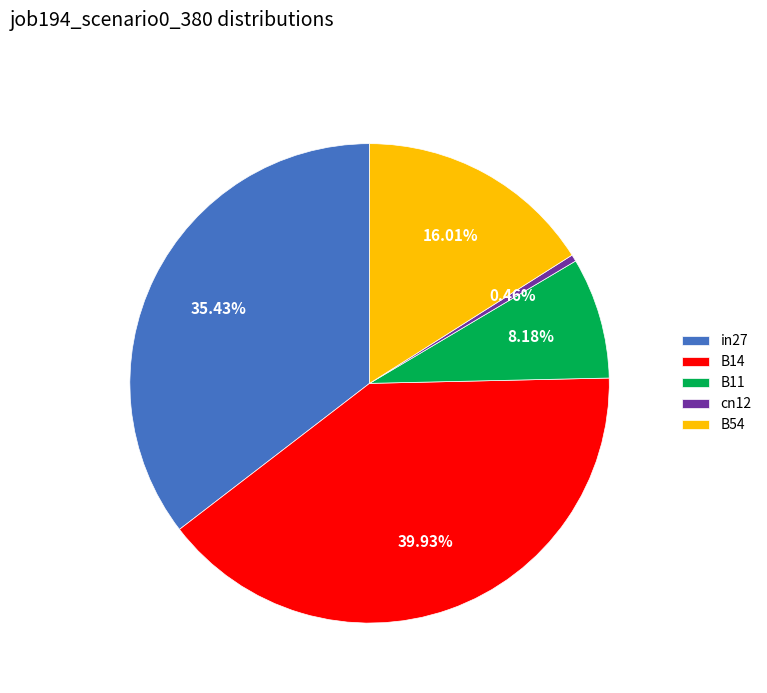

How many slices are in this pie chart?

5